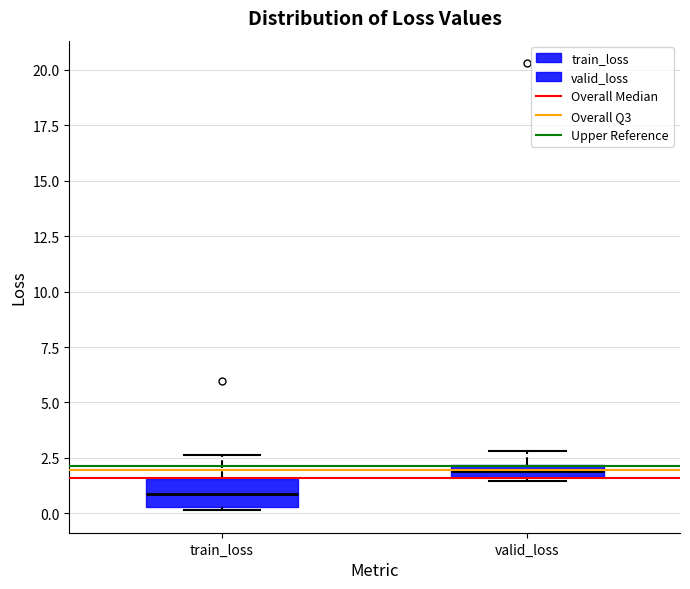

Which box is the tallest, from its lower edge to its upper edge?

train_loss